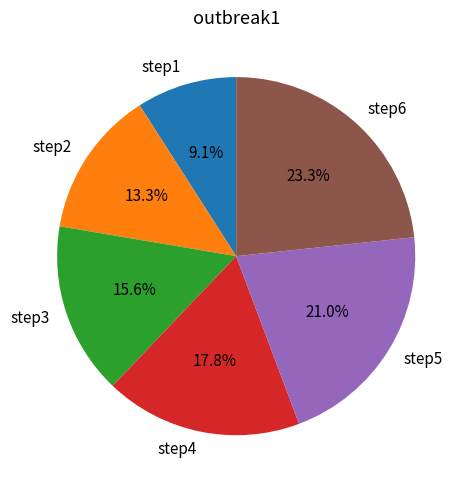

Does step2 account for over 50% of the chart?

No